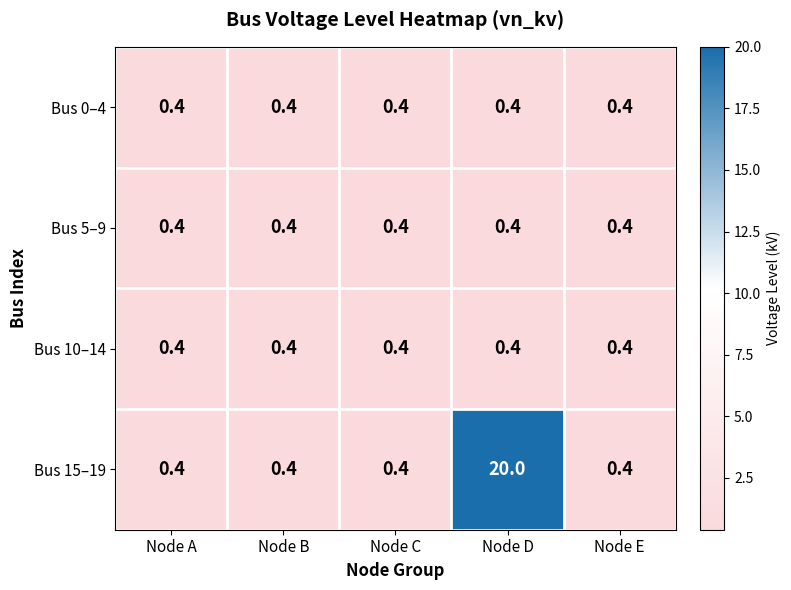

What is the difference between the maximum and second lowest values in the Bus 15–19 series?

19.6